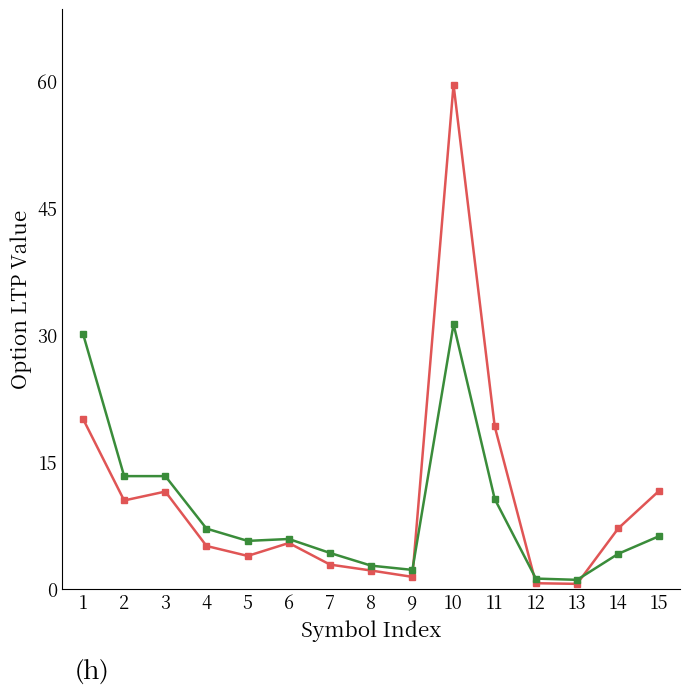

What is the total value across all series at 15?

17.8